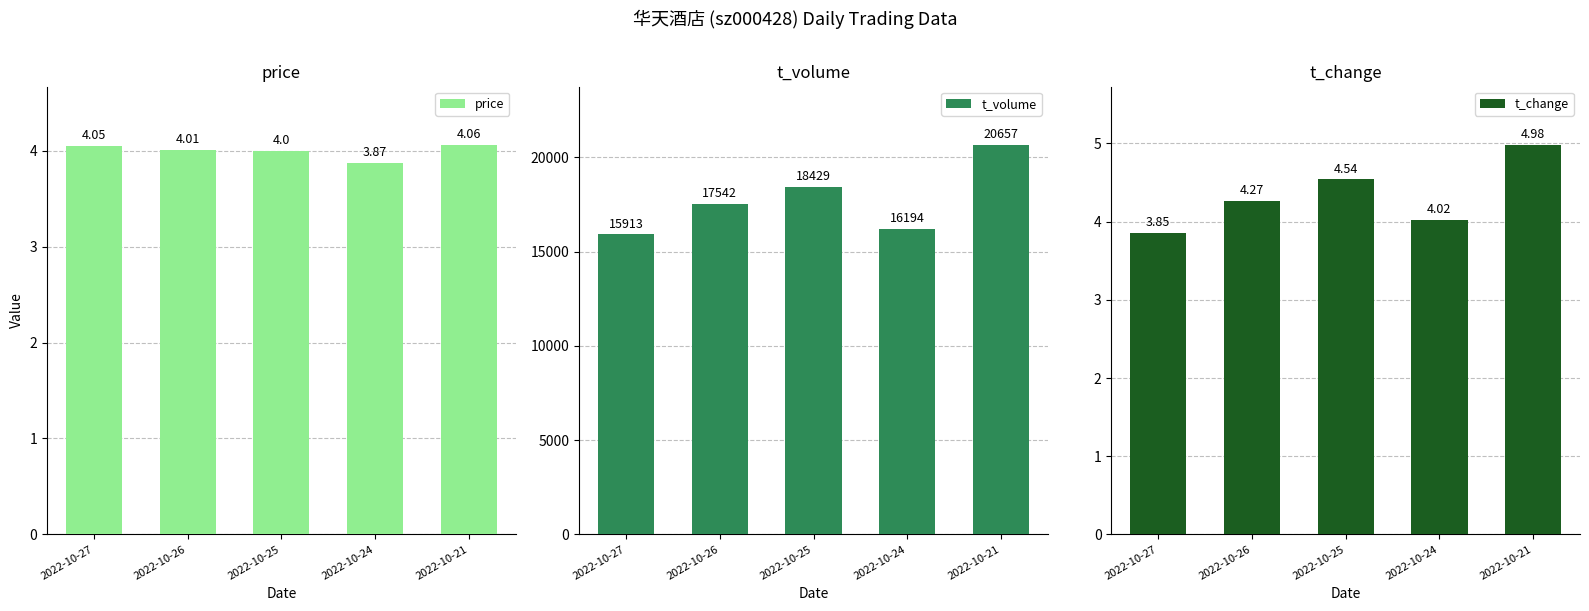

How many data points in price are above 4?

3